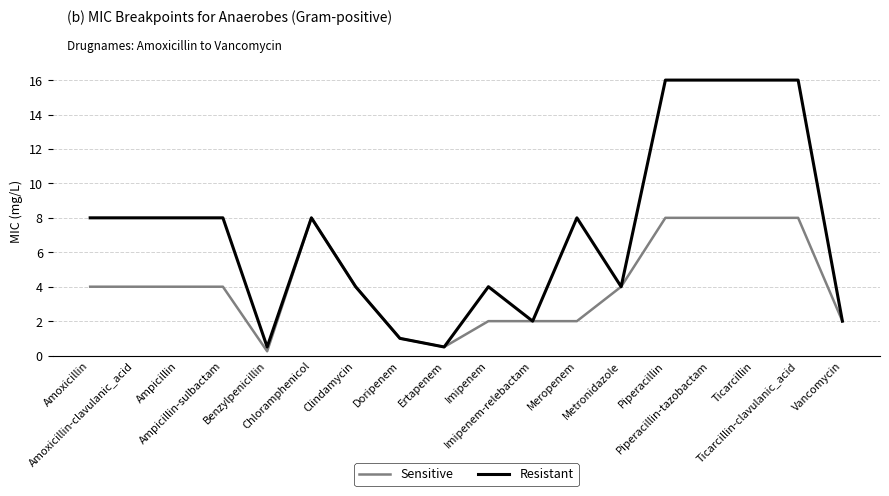

Which series has the largest range (max minus min)?

Resistant